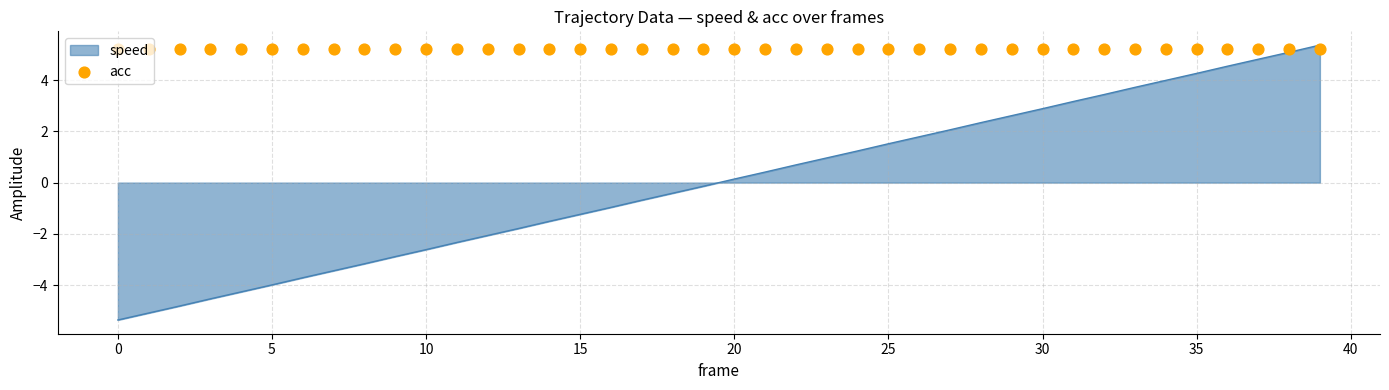

What is the change in value from 22 to 34?

+3.3